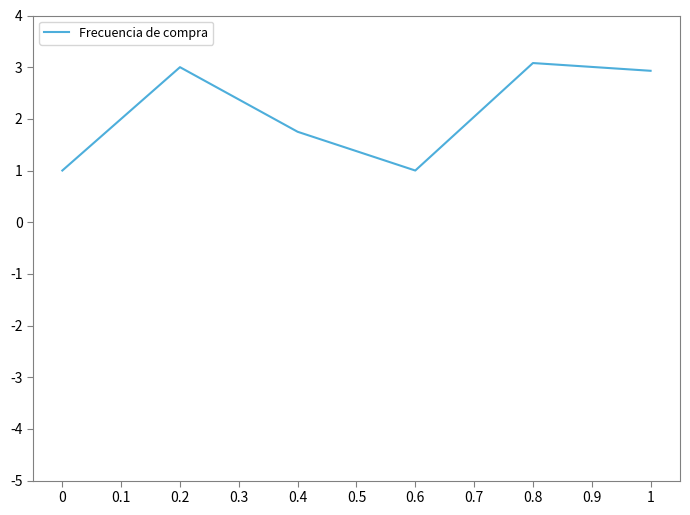

Reading right to left, list all the values displayed in this chart.

1=2.9	0.8=3.1	0.6=1.0	0.4=1.8	0.2=3.0	0=1.0